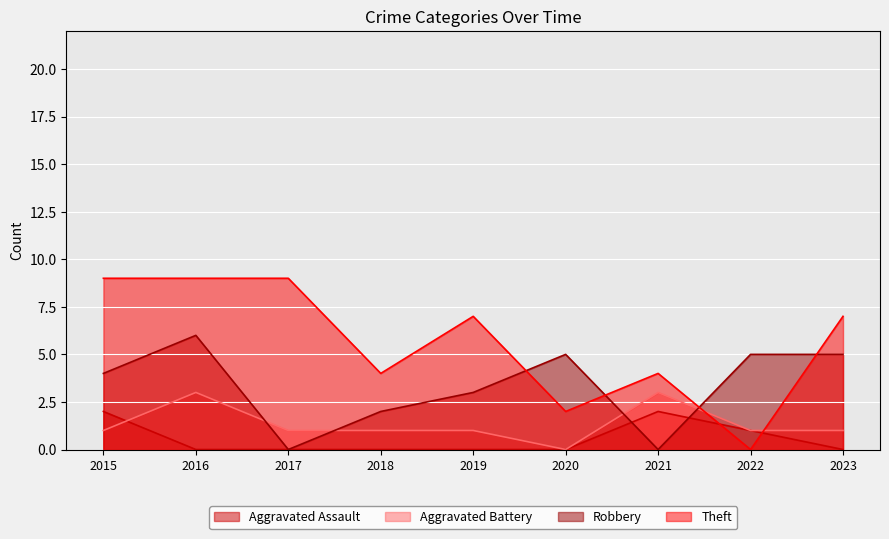

What is the sum of the Aggravated Assault values at 2016 and 2015?

2